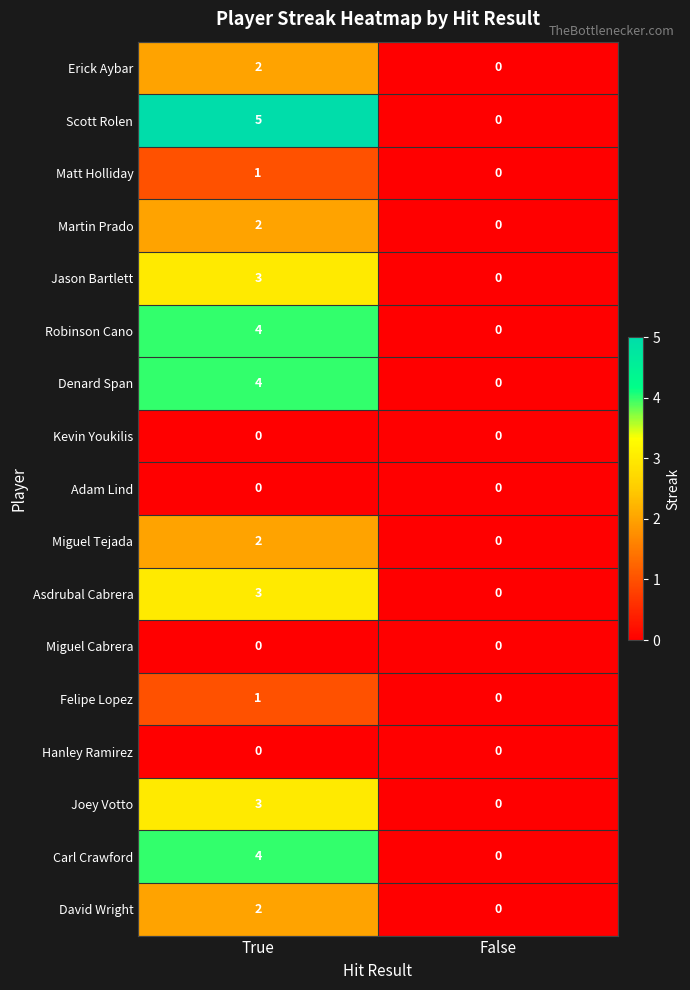

How many distinct data groups are displayed?

17